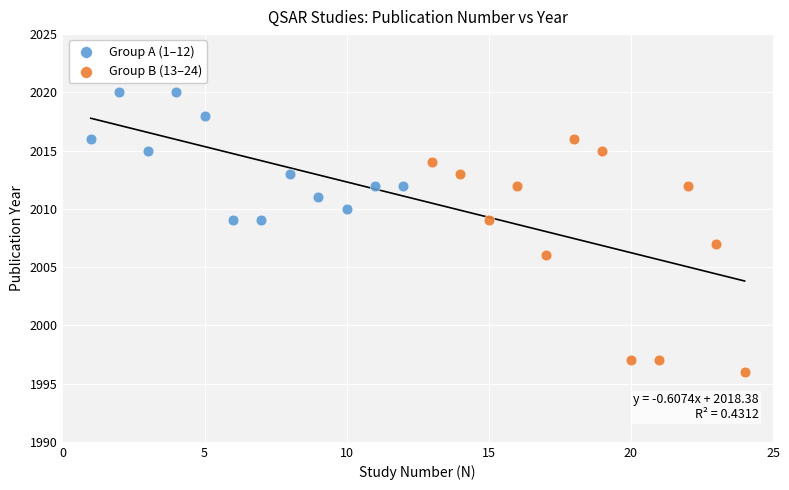

Which series has the widest spread of Y values?

Group B (13–24)